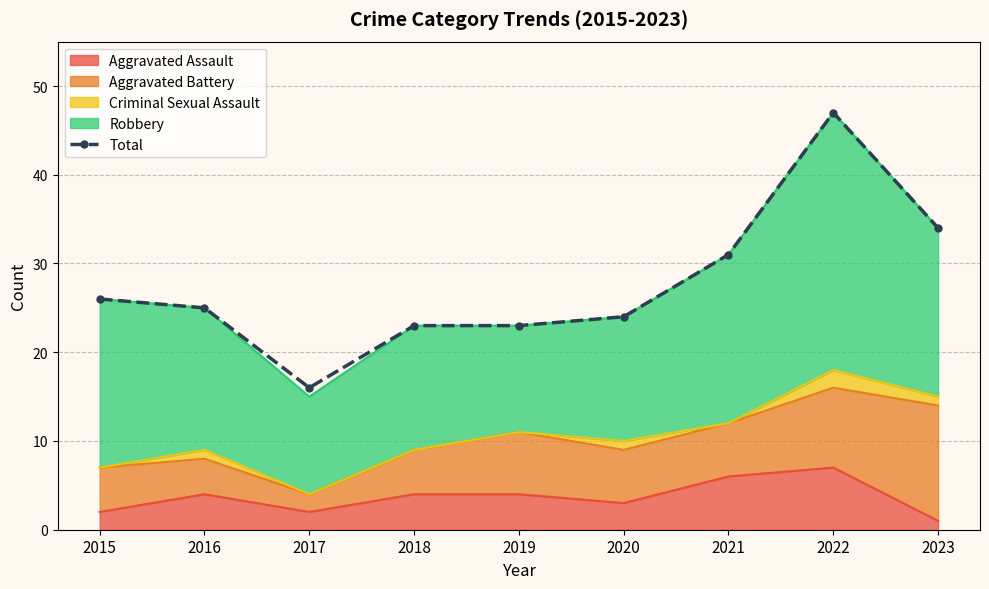

How many data points are above 25?

4